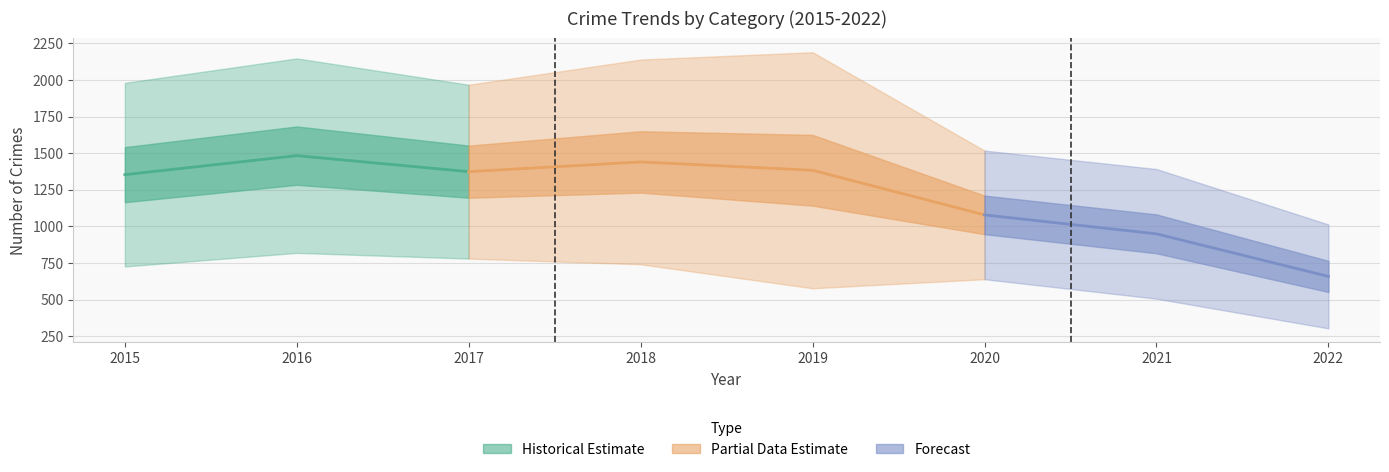

At which category does the chart reach its minimum across all series?

2022